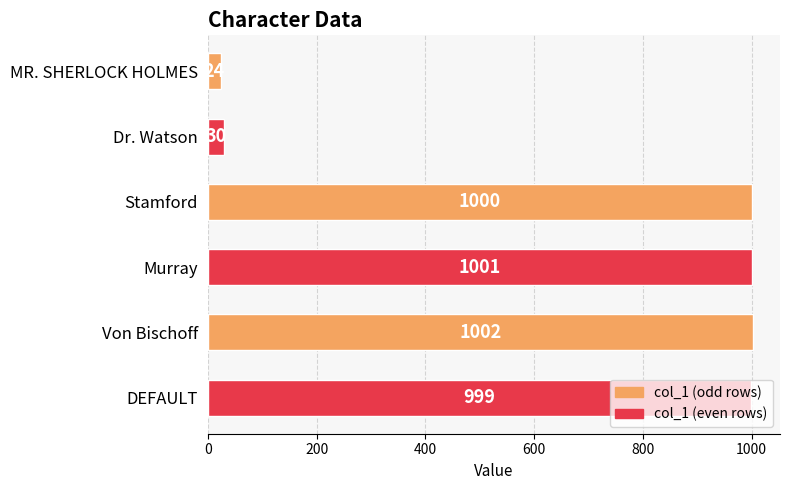

What is the difference between the maximum and minimum values?

978